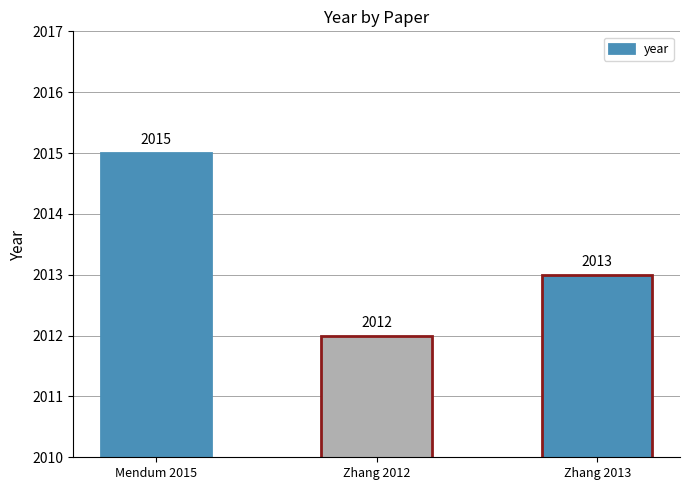

Reading right to left, list all the values displayed in this chart.

Zhang 2013=2013	Zhang 2012=2012	Mendum 2015=2015